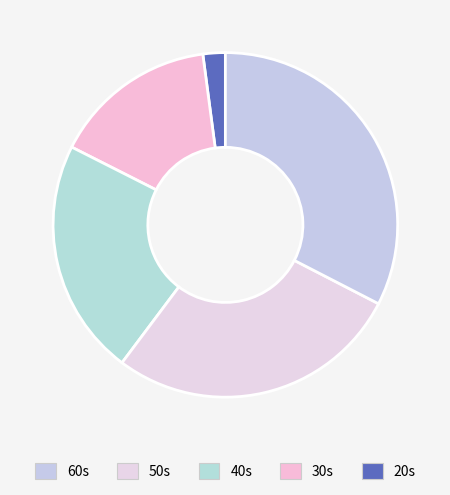

How many slices are in this pie chart?

5